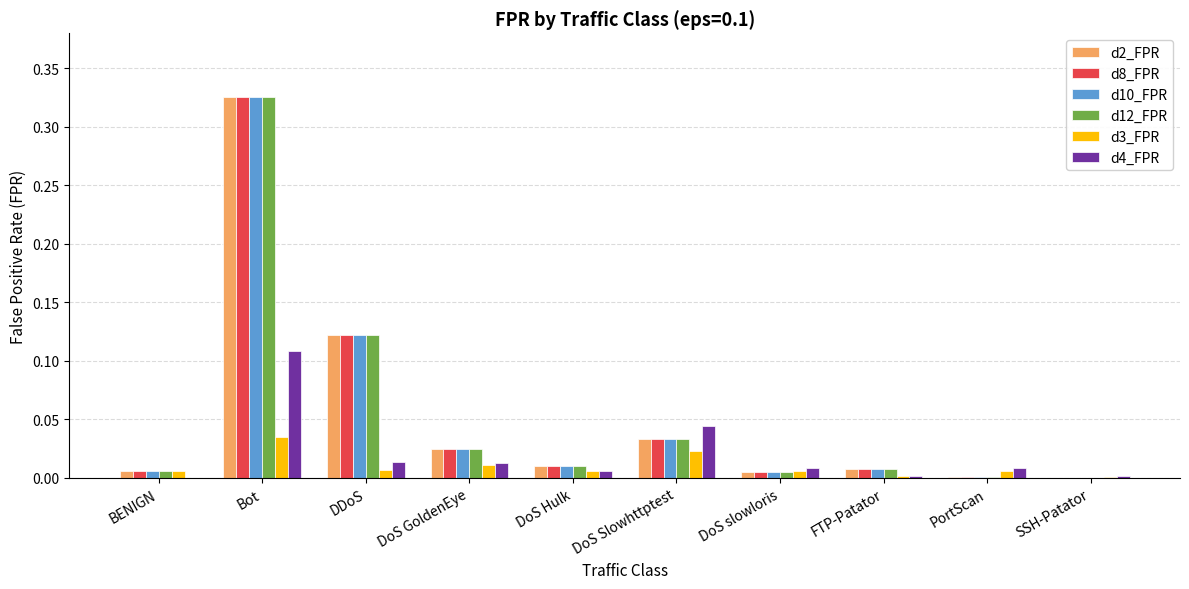

Is it true that d8_FPR equals 0.0 at DoS GoldenEye?

True